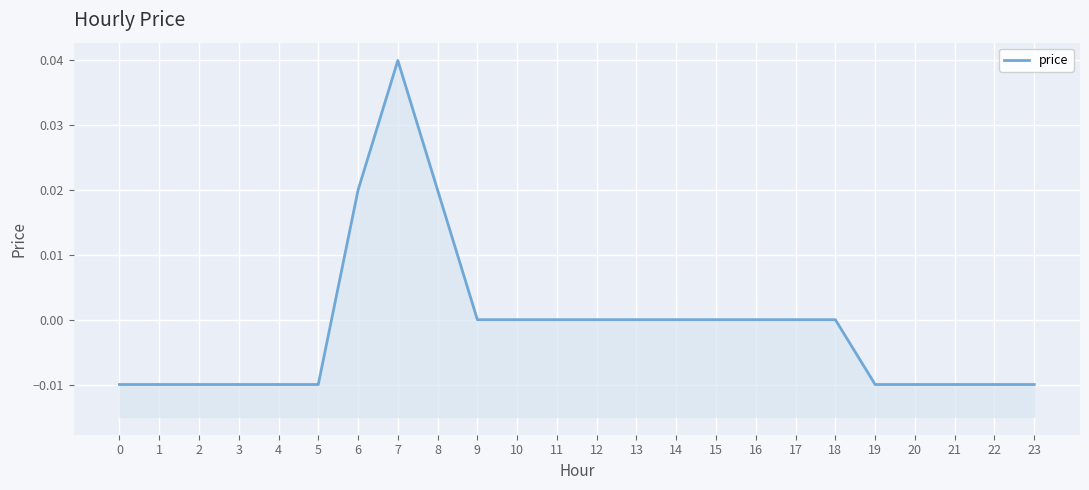

Count the values in the range 0 to 1.

13